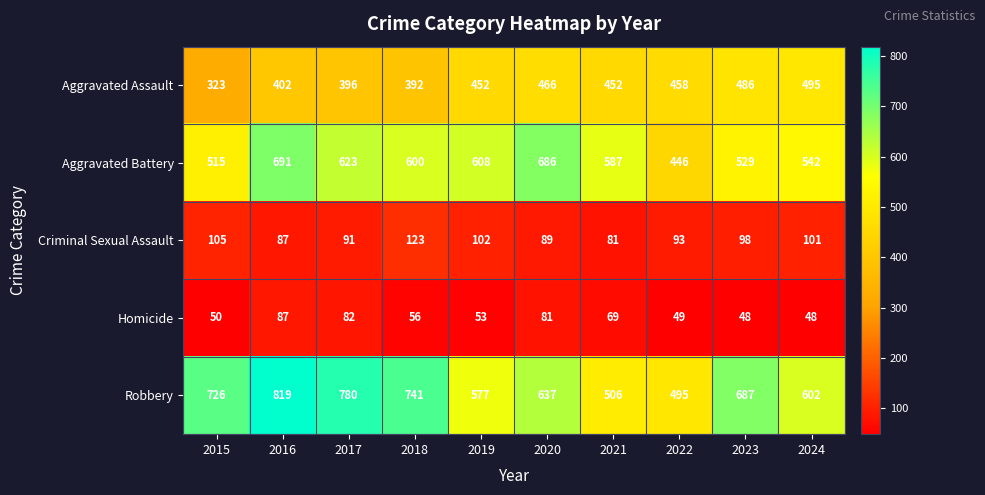

Which label corresponds to the largest value in the chart?

2016